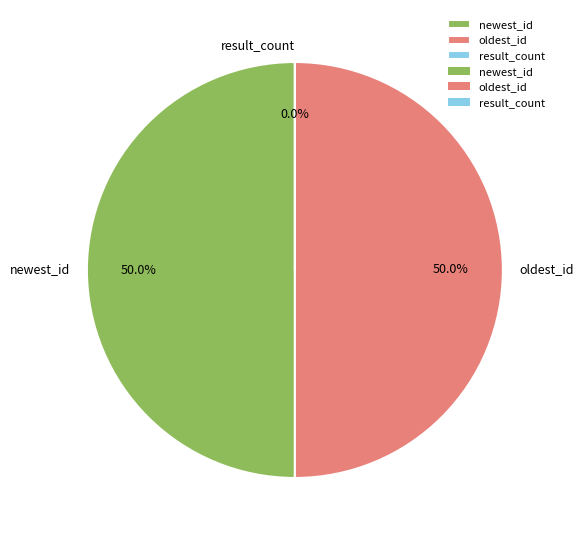

Count the number of slices in the pie.

3